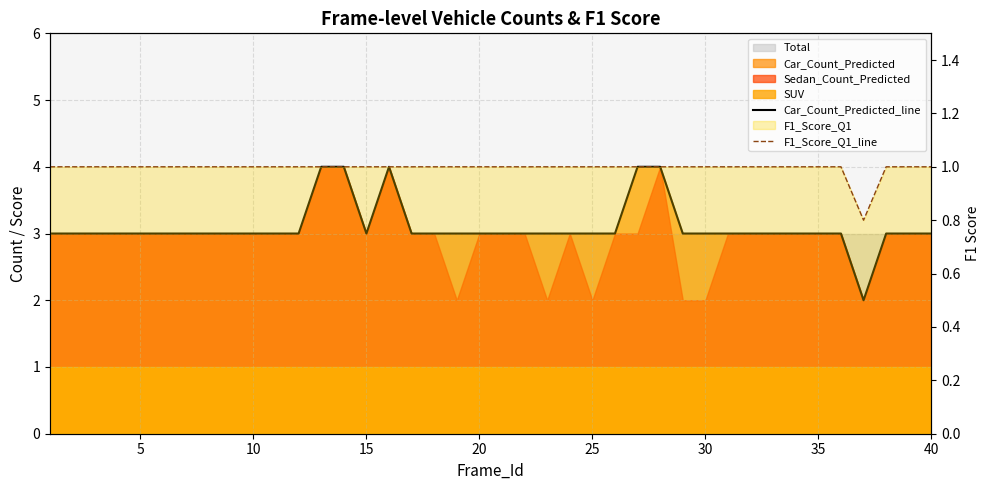

Reading right to left, what are all the values shown in this chart?

Car_Count_Predicted_line: 3.0	3.0	3.0	2.0	3.0	3.0	3.0	3.0	3.0	3.0	3.0	3.0	4.0	4.0	3.0	3.0	3.0	3.0	3.0	3.0	3.0	3.0	3.0	3.0	4.0	3.0	4.0	4.0	3.0	3.0	3.0	3.0	3.0	3.0	3.0	3.0	3.0	3.0	3.0	3.0
F1_Score_Q1_line: 1.0	1.0	1.0	0.8	1.0	1.0	1.0	1.0	1.0	1.0	1.0	1.0	1.0	1.0	1.0	1.0	1.0	1.0	1.0	1.0	1.0	1.0	1.0	1.0	1.0	1.0	1.0	1.0	1.0	1.0	1.0	1.0	1.0	1.0	1.0	1.0	1.0	1.0	1.0	1.0